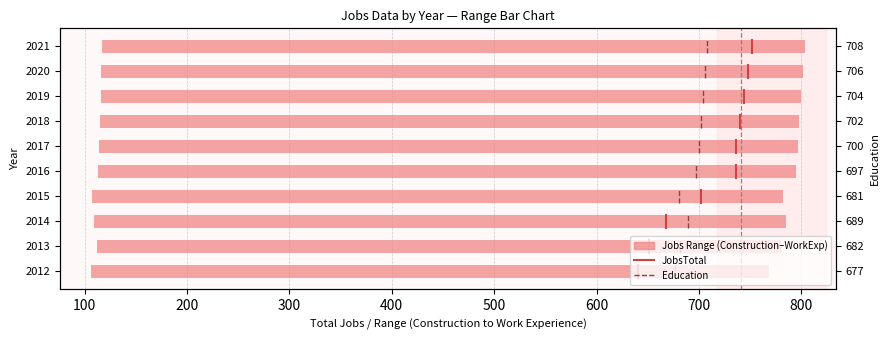

Is the value of JobsTotal center at 0 greater than the value of Education at 0?

No